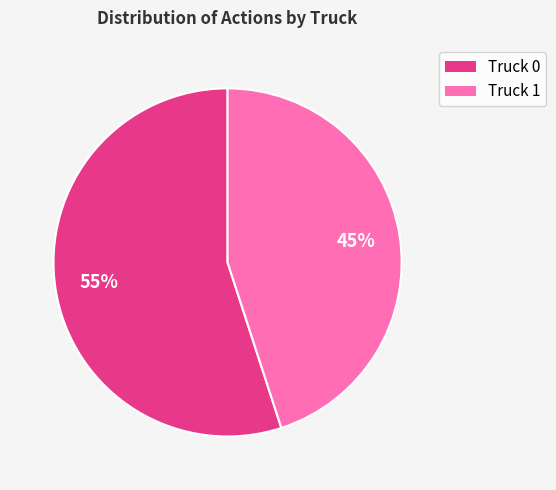

Do Truck 1 and Truck 0 together represent more than half of the pie?

Yes